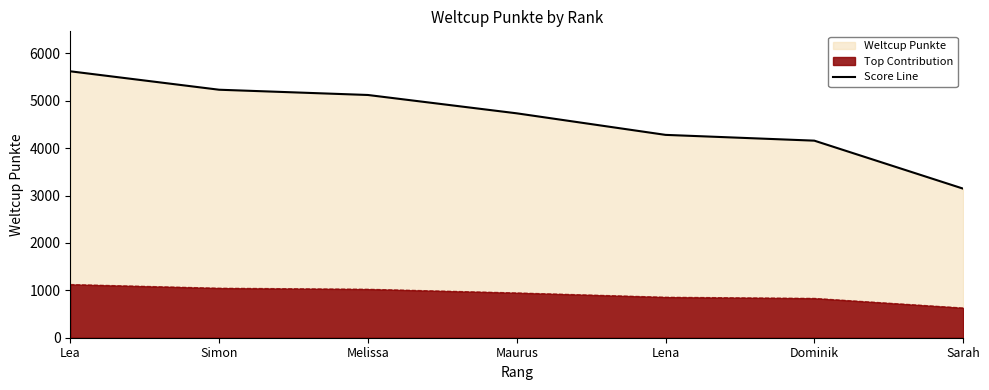

What is the label of the 2nd point from the right?

Dominik